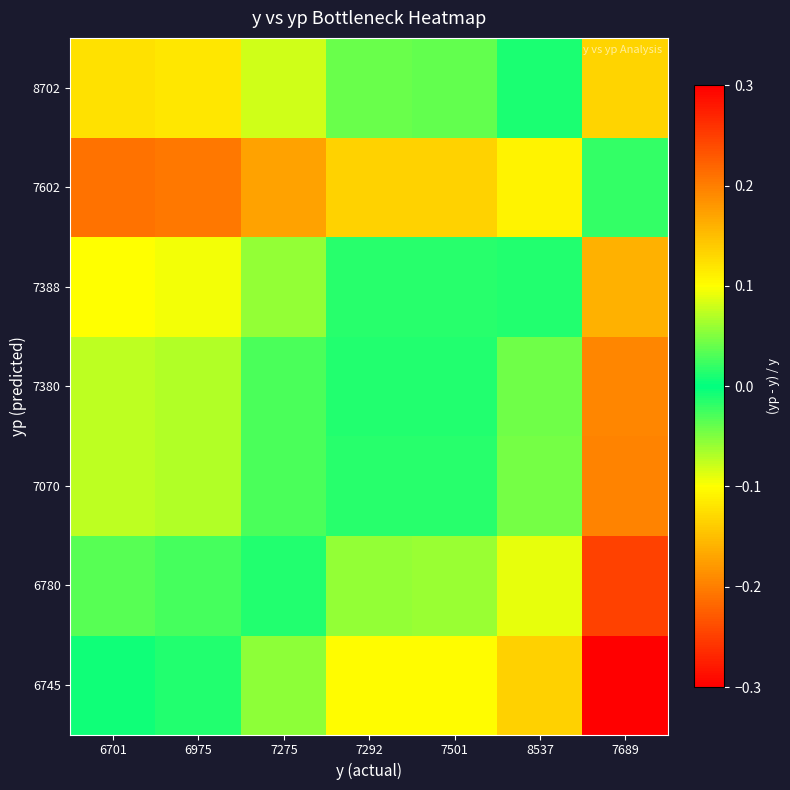

Which category has the lowest value across all series?

6701